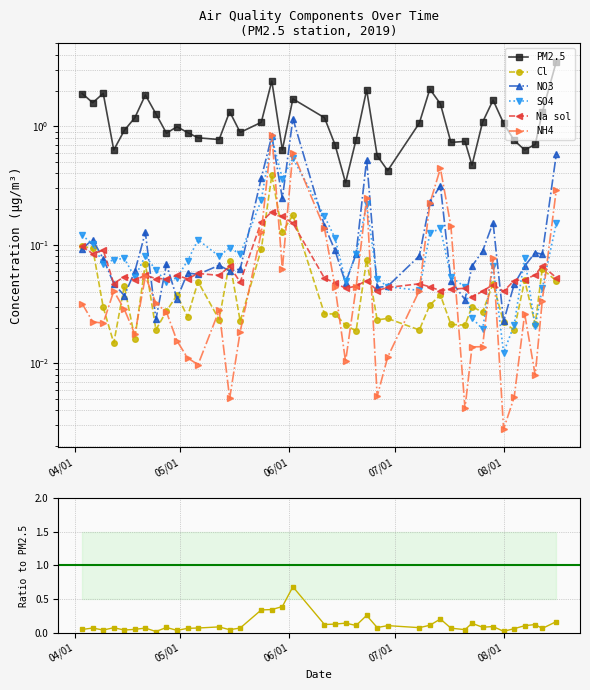

Which series has the largest total across all categories?

PM2.5